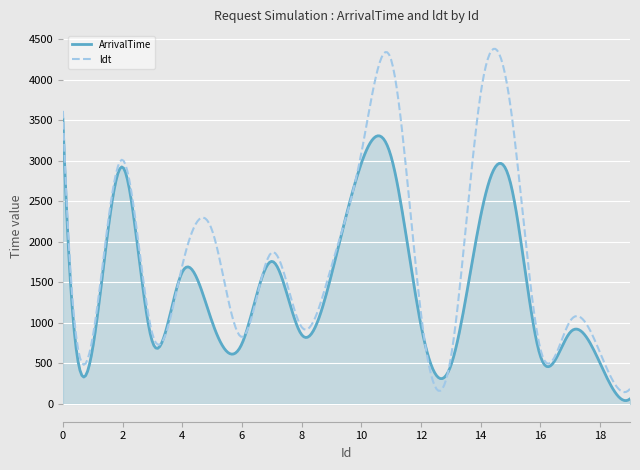

Which series has the widest spread of values?

ldt